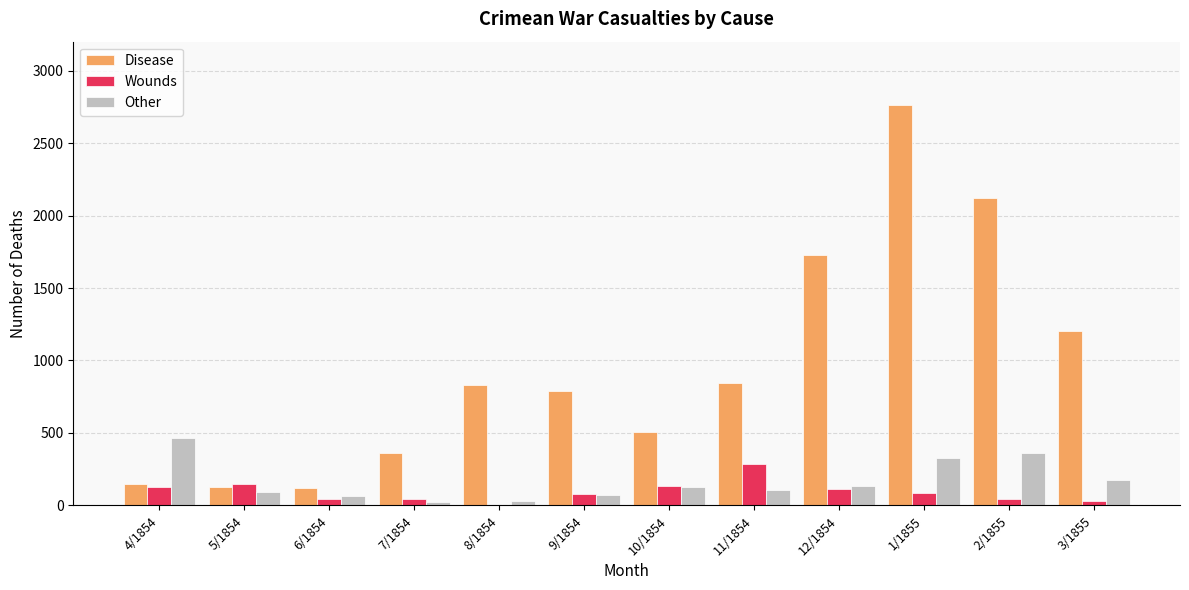

What is the sum of all Disease values?

11523